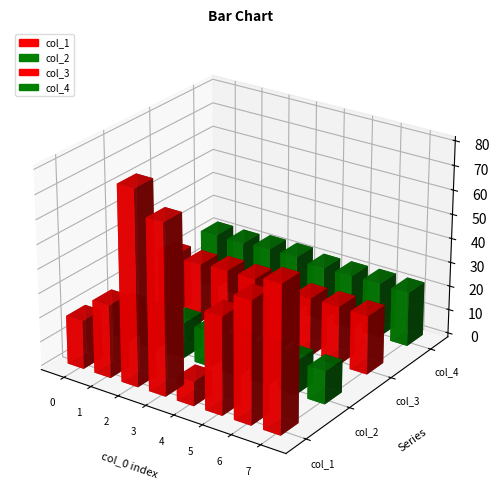

Which series has the widest spread of values?

col_1